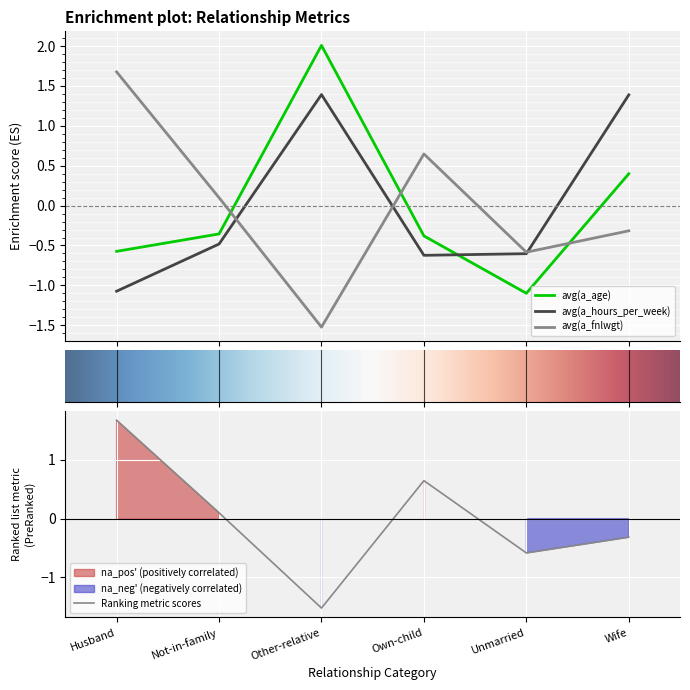

At how many categories does at least one series exceed -1?

6